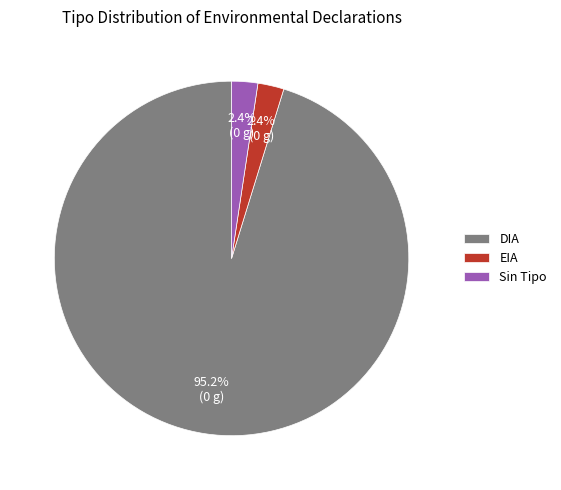

What percentage is NOT represented by EIA?

97.6%